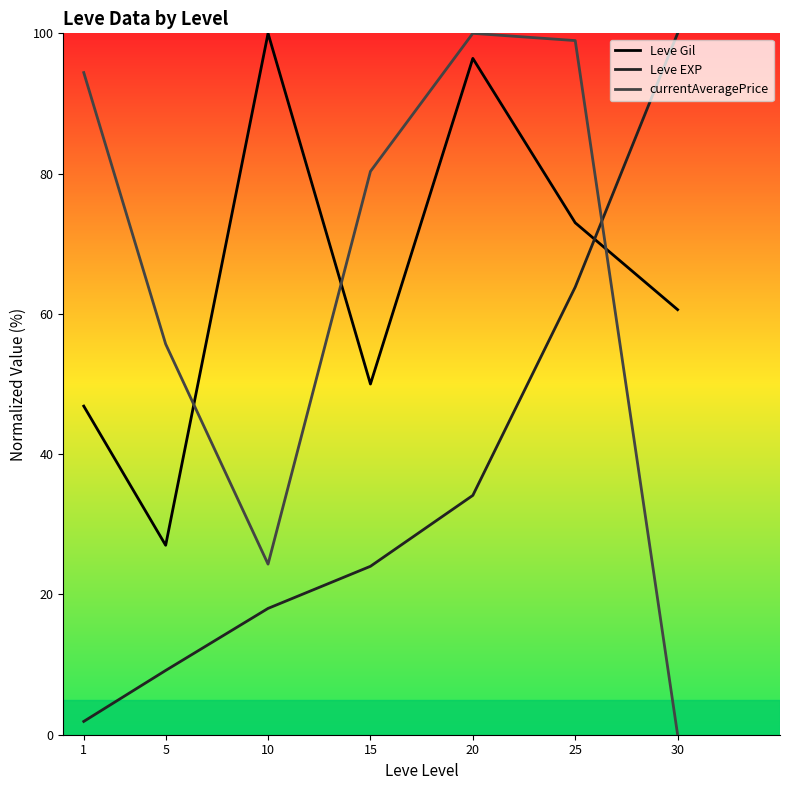

Reading left to right, extract all data points from this chart.

Leve Gil: 46.9	27.0	100.0	50.0	96.4	73.0	60.6
Leve EXP: 1.9	9.2	18.0	24.0	34.1	63.8	100.0
currentAveragePrice: 94.4	55.7	24.3	80.3	100.0	99.0	0.0